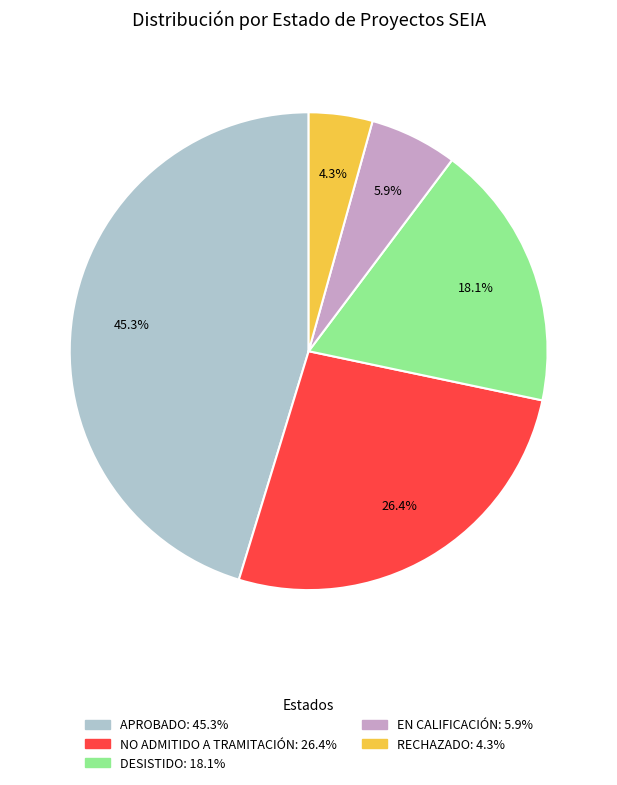

To the nearest percent, what is the difference between the largest and smallest slice percentages?

41%